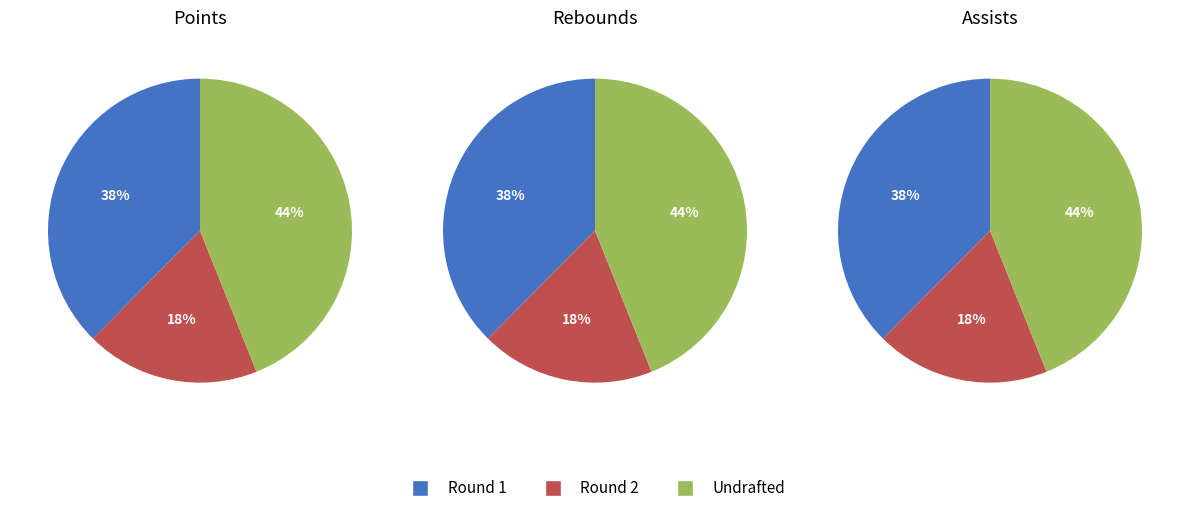

Is there a majority slice in this chart?

No